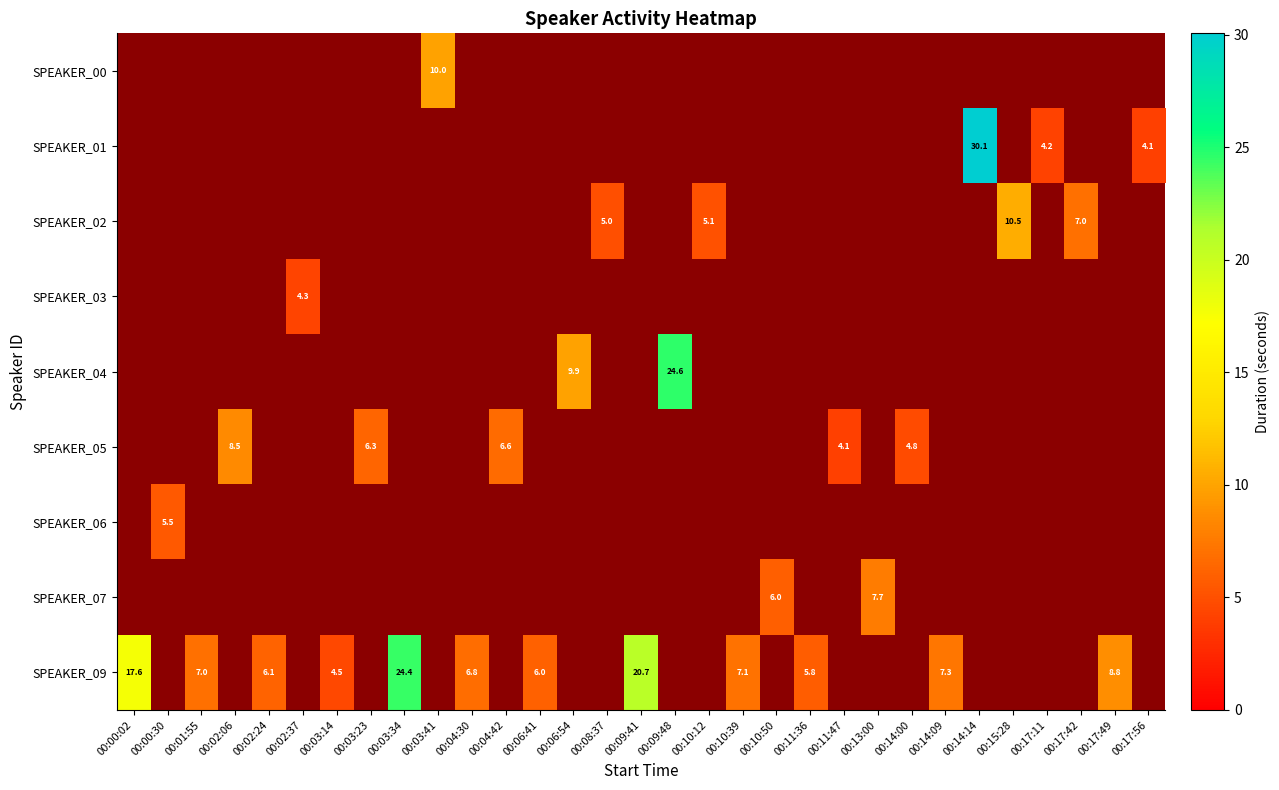

The SPEAKER_01 series shows -20.1 at 00:11:36. True or false?

False